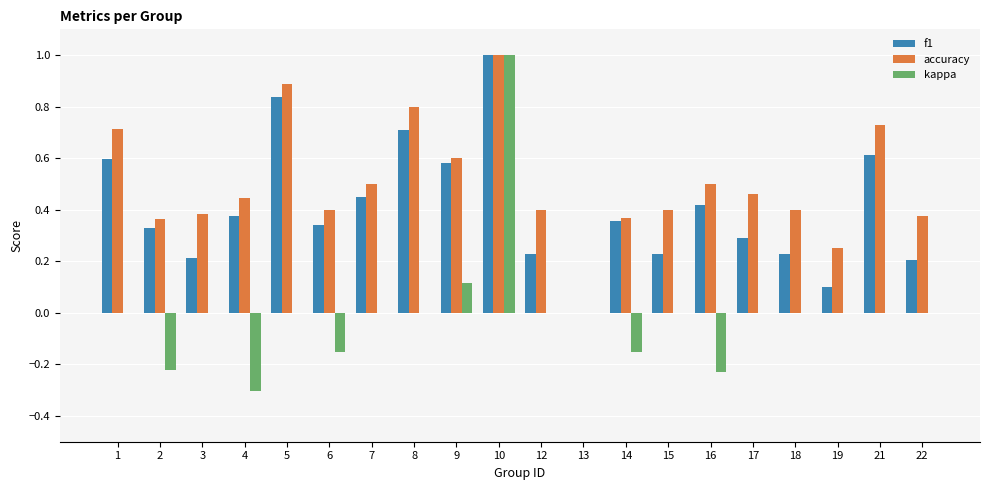

What is the sum of all accuracy values?

10.0